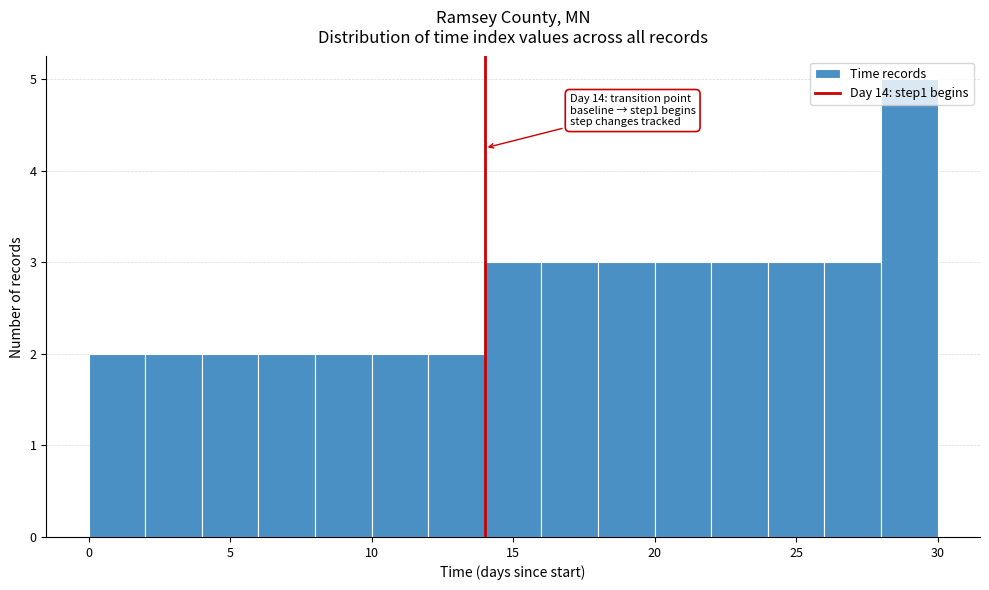

Which range on the x-axis has the tallest bar?

28 to 30